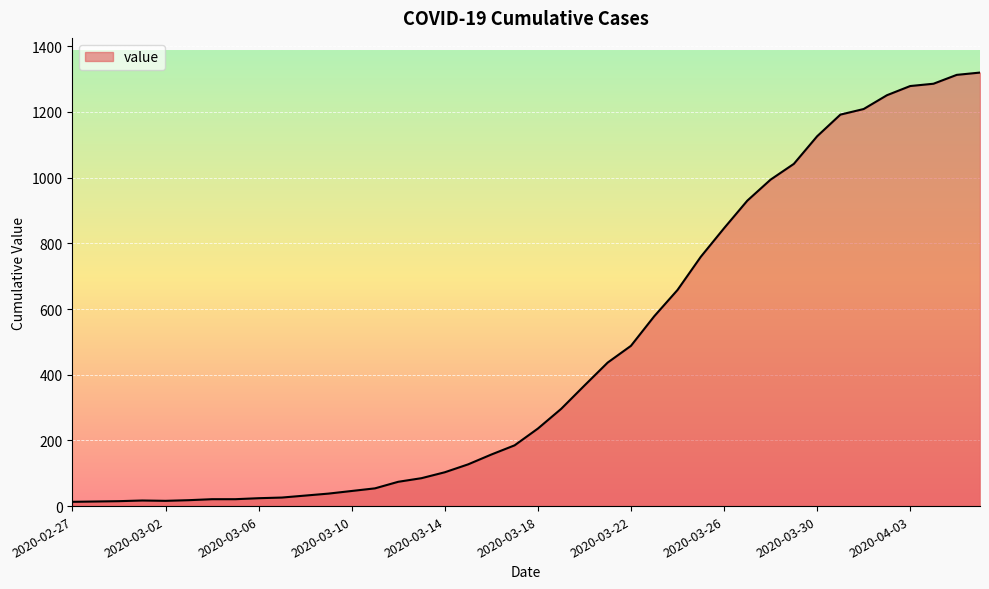

How many values are below 236?

20